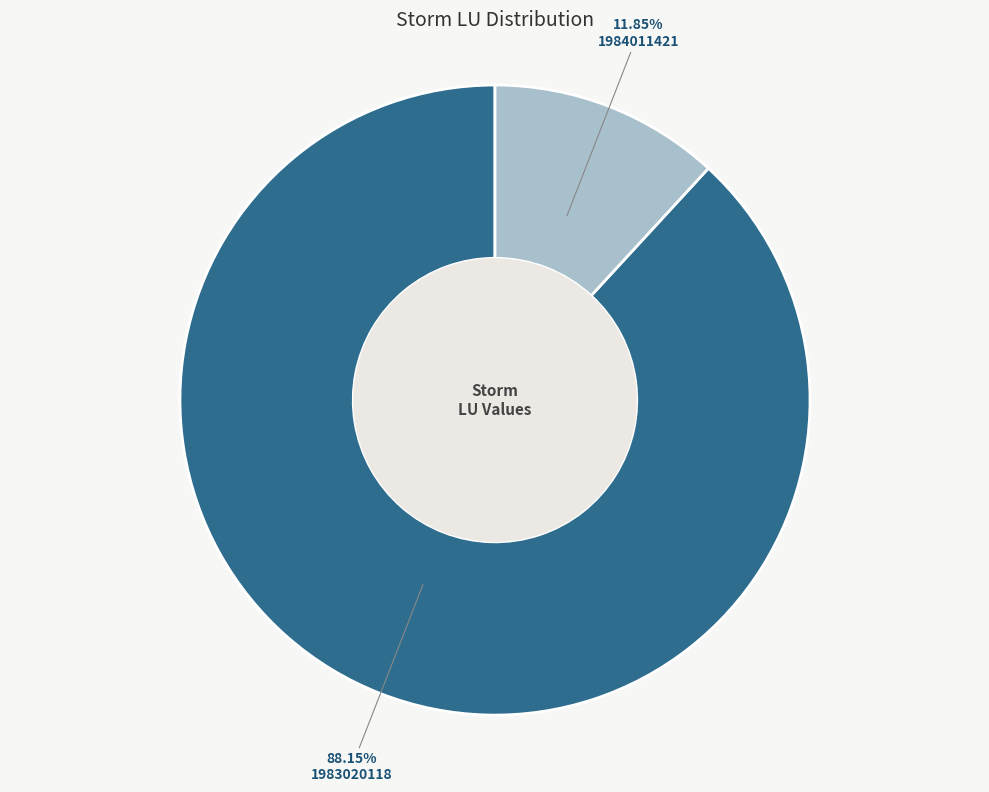

Does any single category account for the majority?

Yes